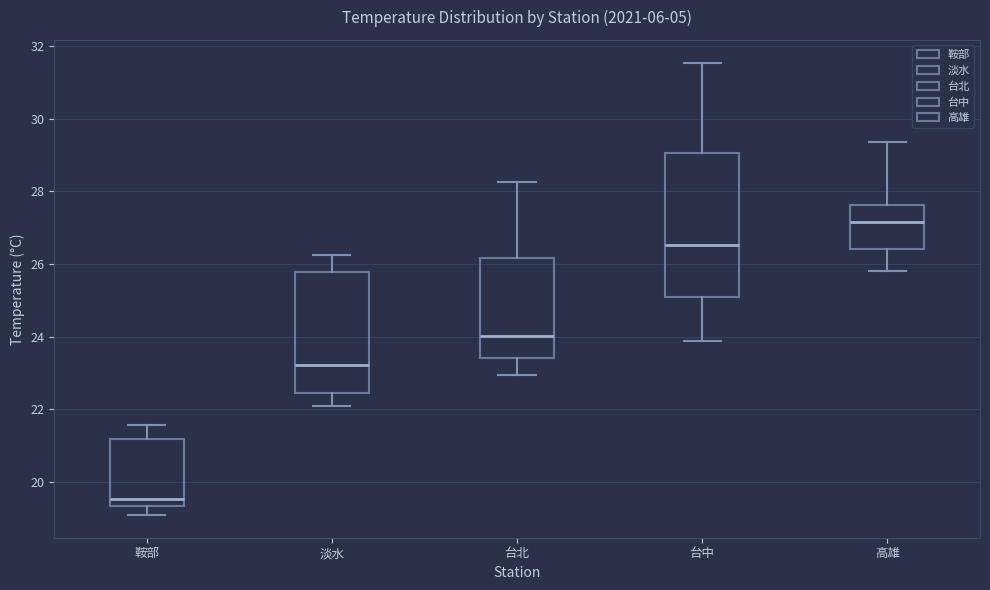

Where does the lower whisker of the box for 台北 end on the y-axis? The values are not printed on the chart, so give them approximately, as read against the axis.

23.0